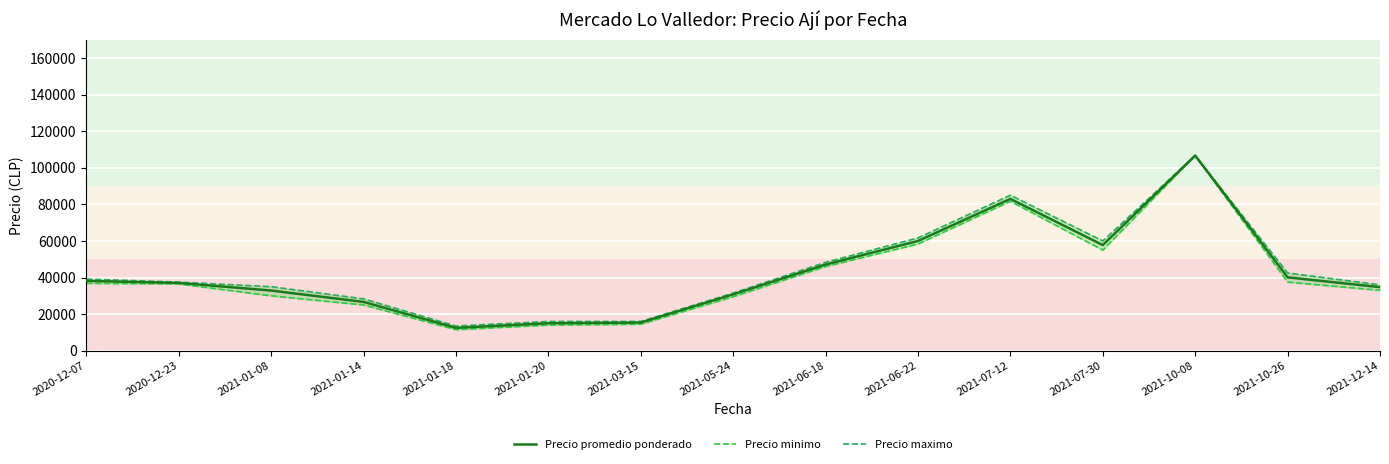

Is the value of Precio maximo at 2021-01-20 greater than the value of Precio minimo at 2021-01-08?

No